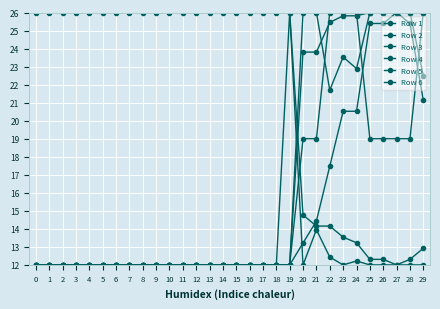

The Row 4 series shows 12.0 at 8. True or false?

True